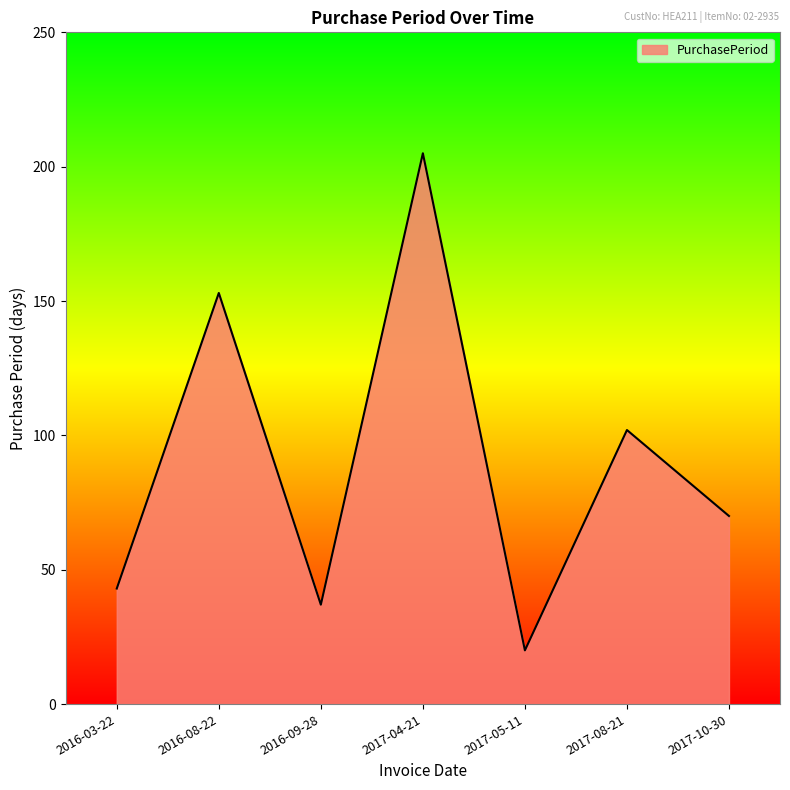

Reading left to right, list all the values displayed in this chart.

43	153	37	205	20	102	70